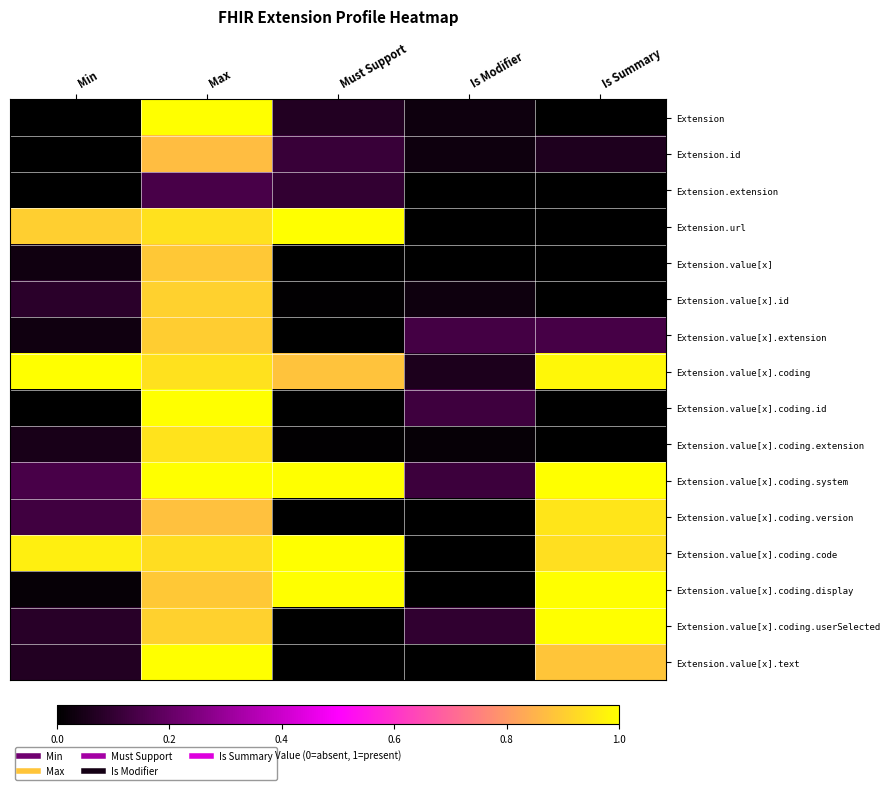

Between Is Modifier and Must Support, which is larger?

Must Support